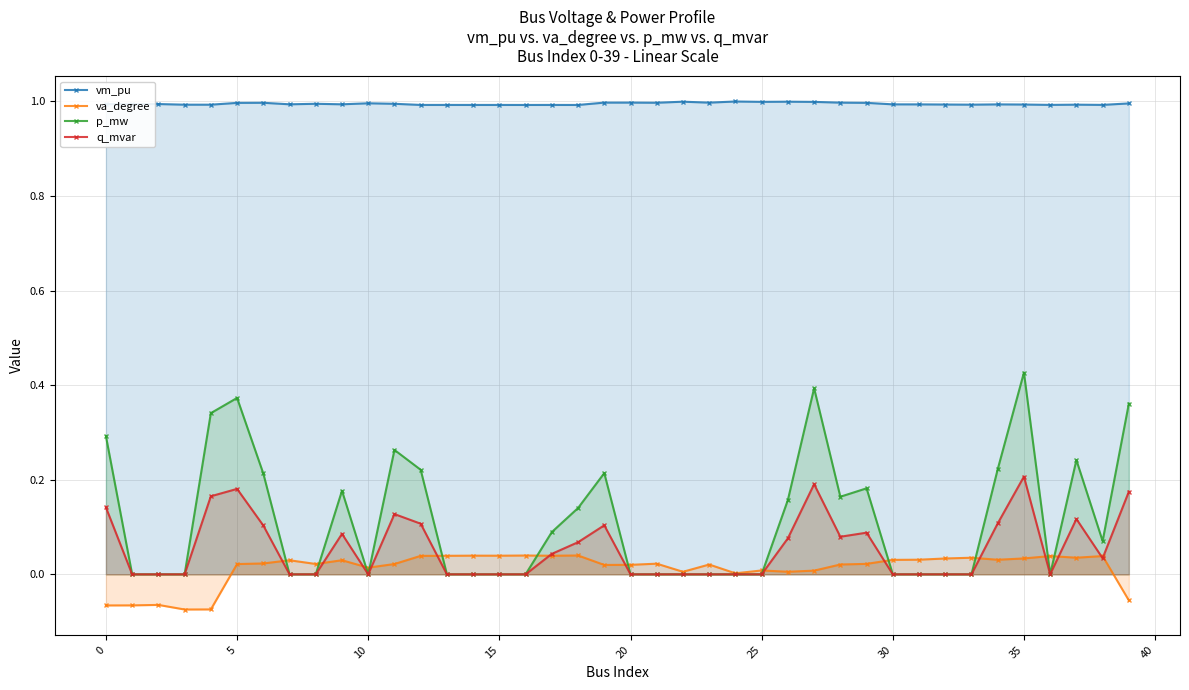

True or false: vm_pu has a value of 1.7 at 20.

False